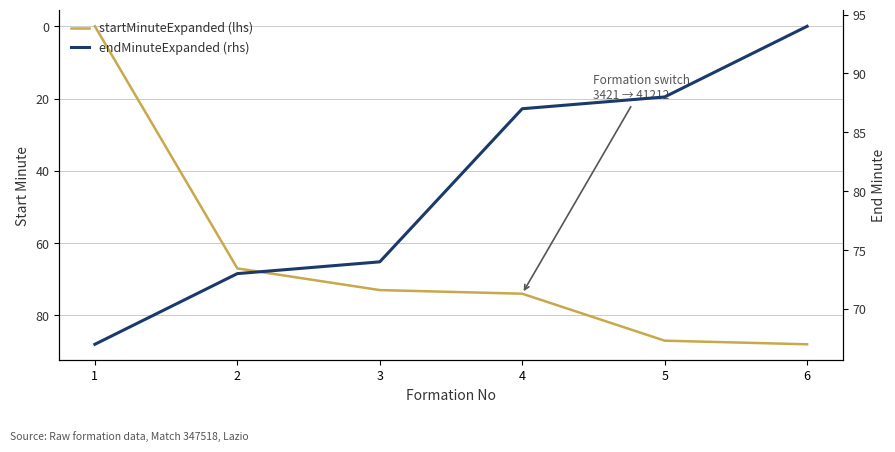

True or false: endMinuteExpanded (rhs) has more than 2 points higher than both neighbors.

False